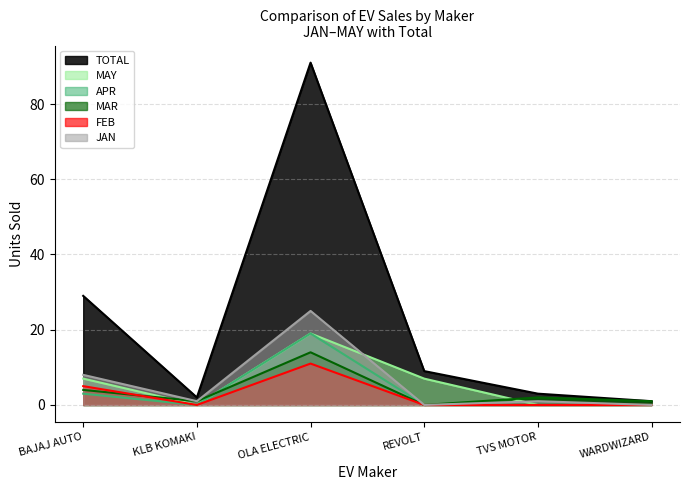

What position from the left is KLB KOMAKI?

2